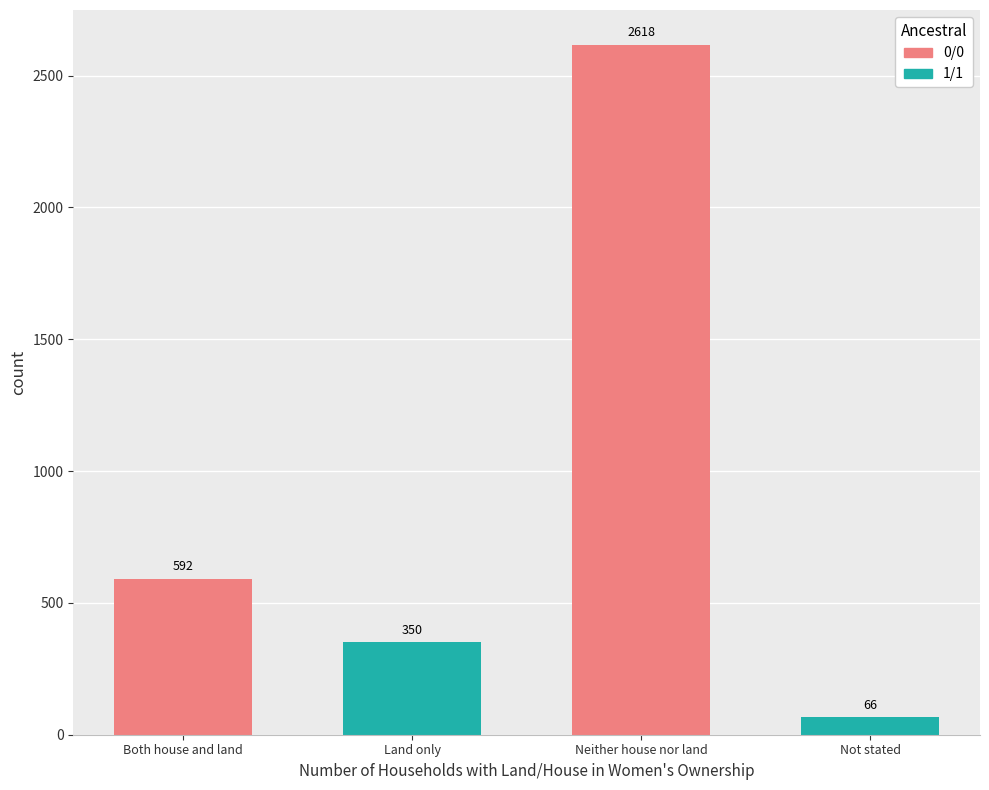

How many categories are shown in the chart?

4